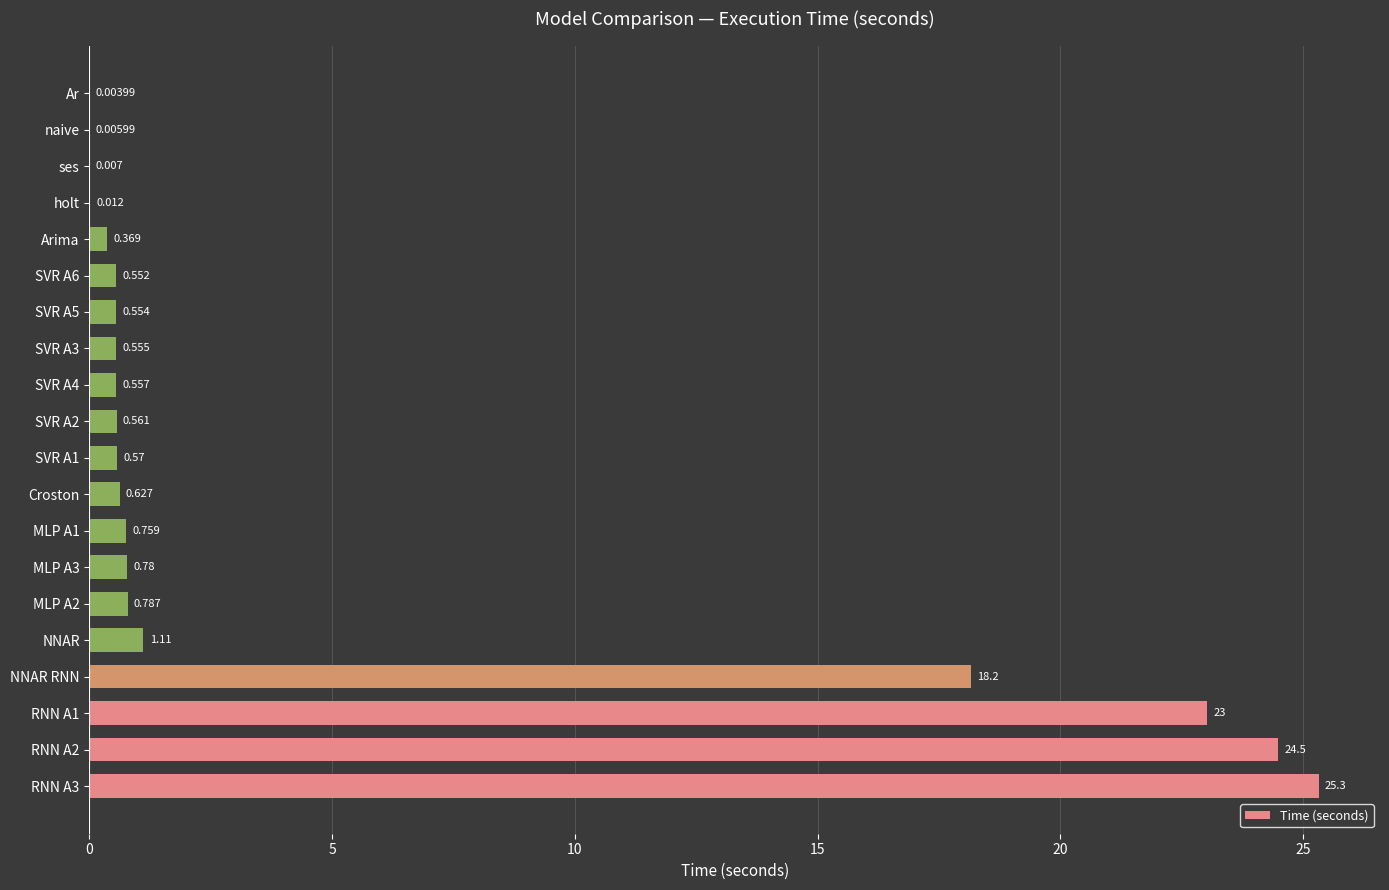

Are the bars horizontal?

Yes